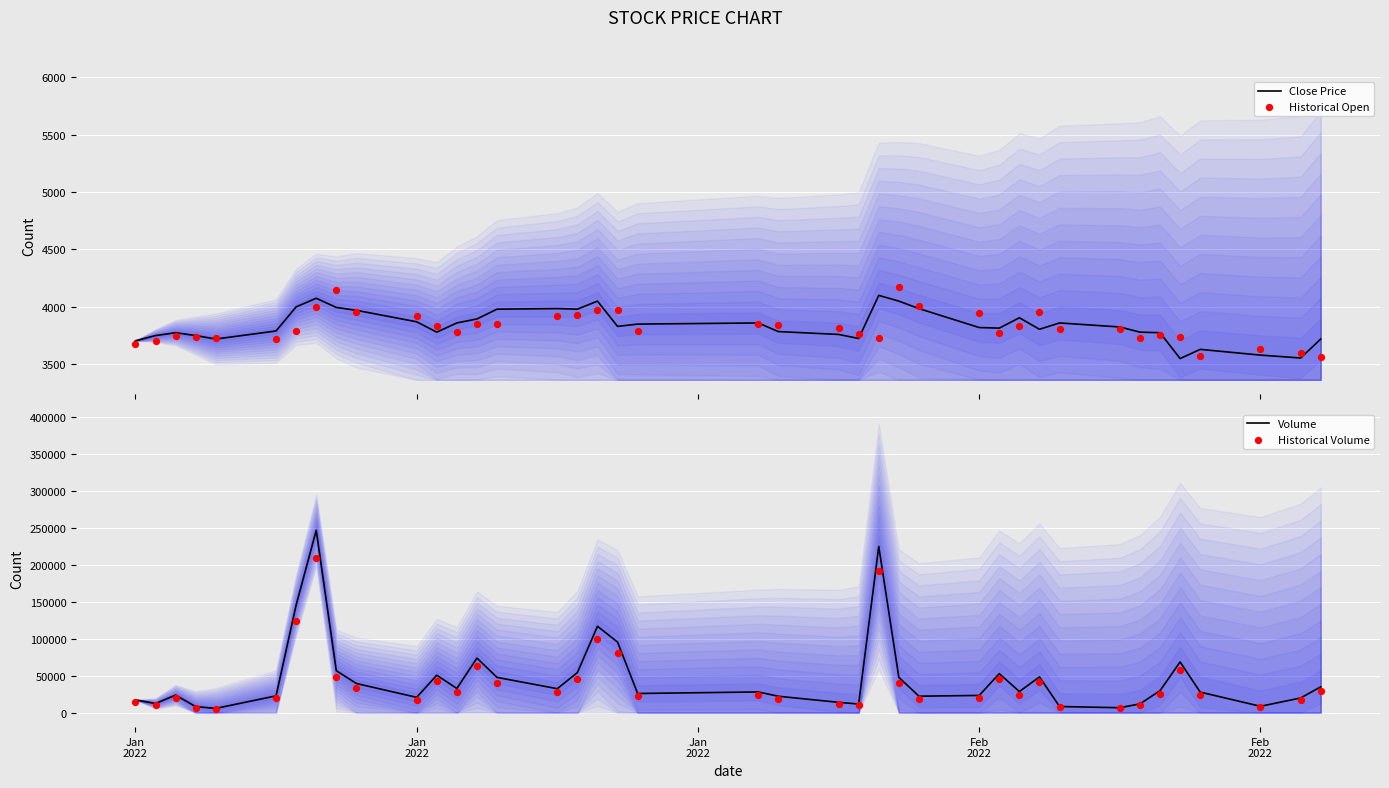

At how many categories does at least one series exceed 127479?

3